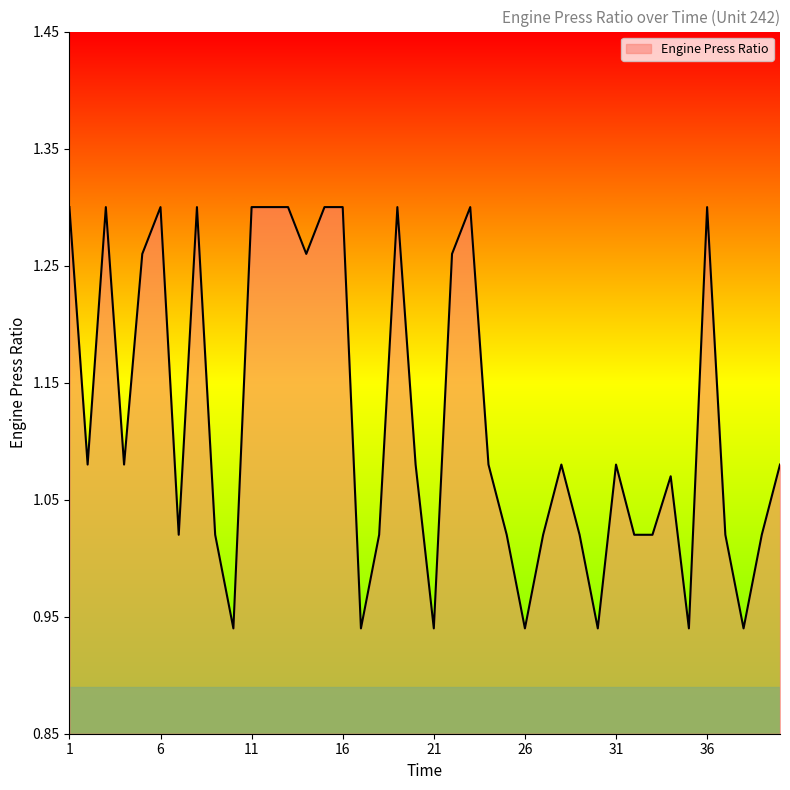

What is the sum of all values?

44.8